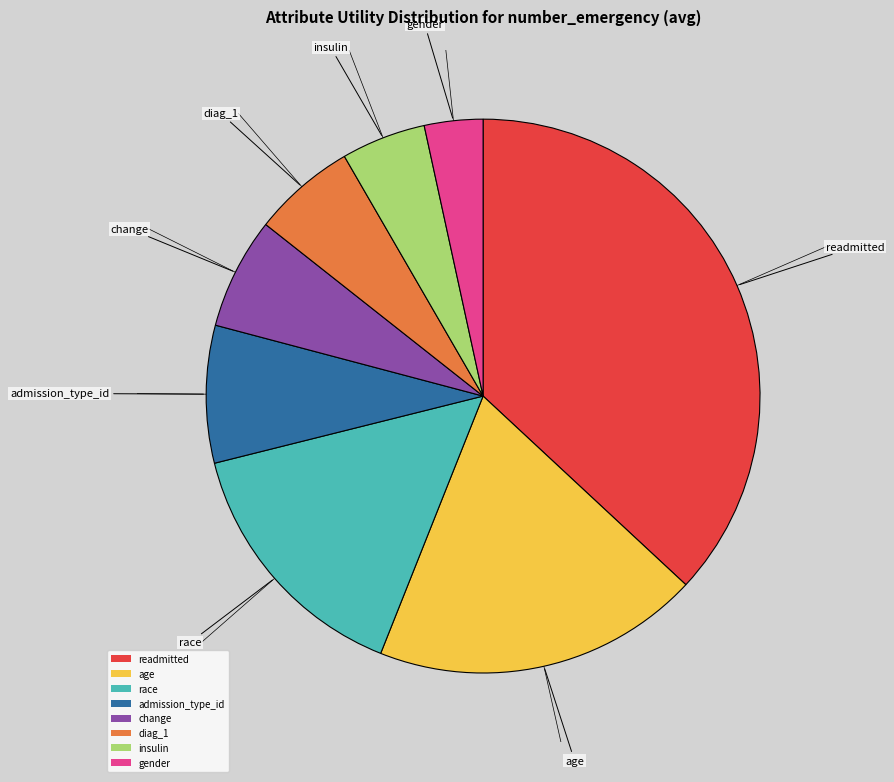

Which has a higher value, gender or readmitted?

readmitted